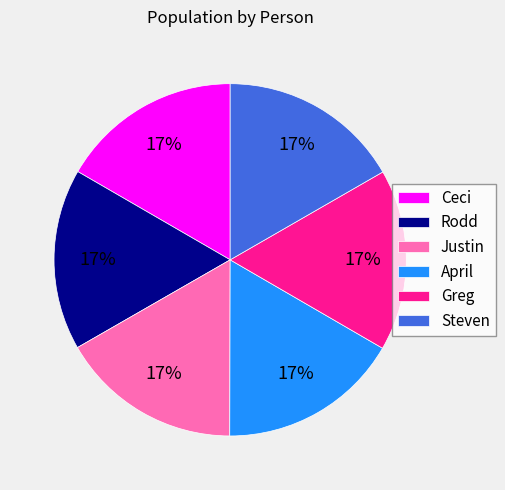

To the nearest percent, what is the average slice percentage?

17%